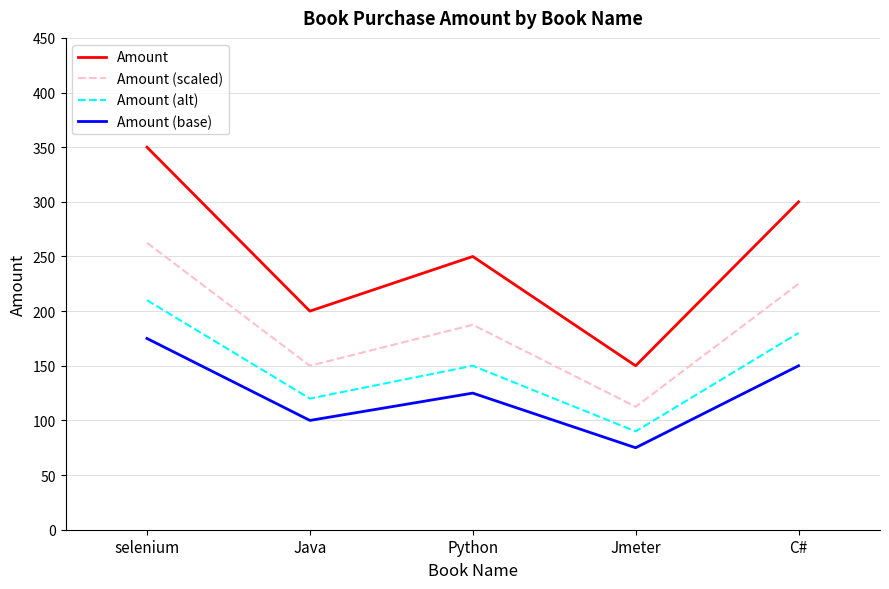

At which label does Amount (base) first exceed 125?

selenium